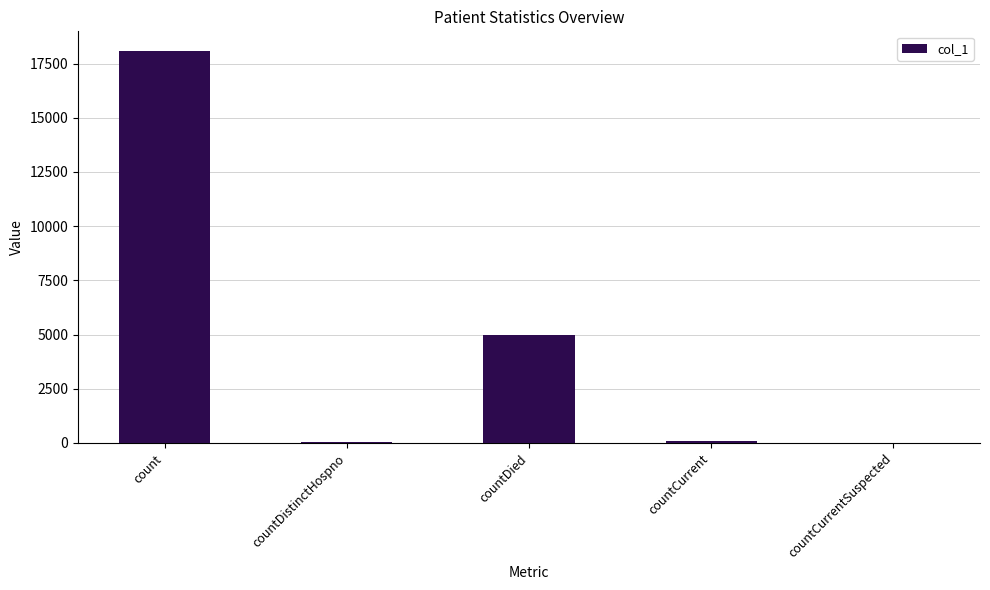

Are the bars grouped side by side (vs. stacked)?

No